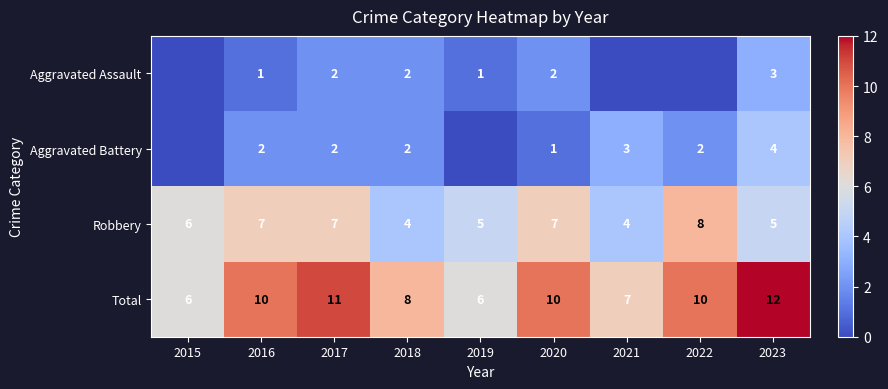

The Aggravated Assault series shows 2 at 2020. True or false?

True